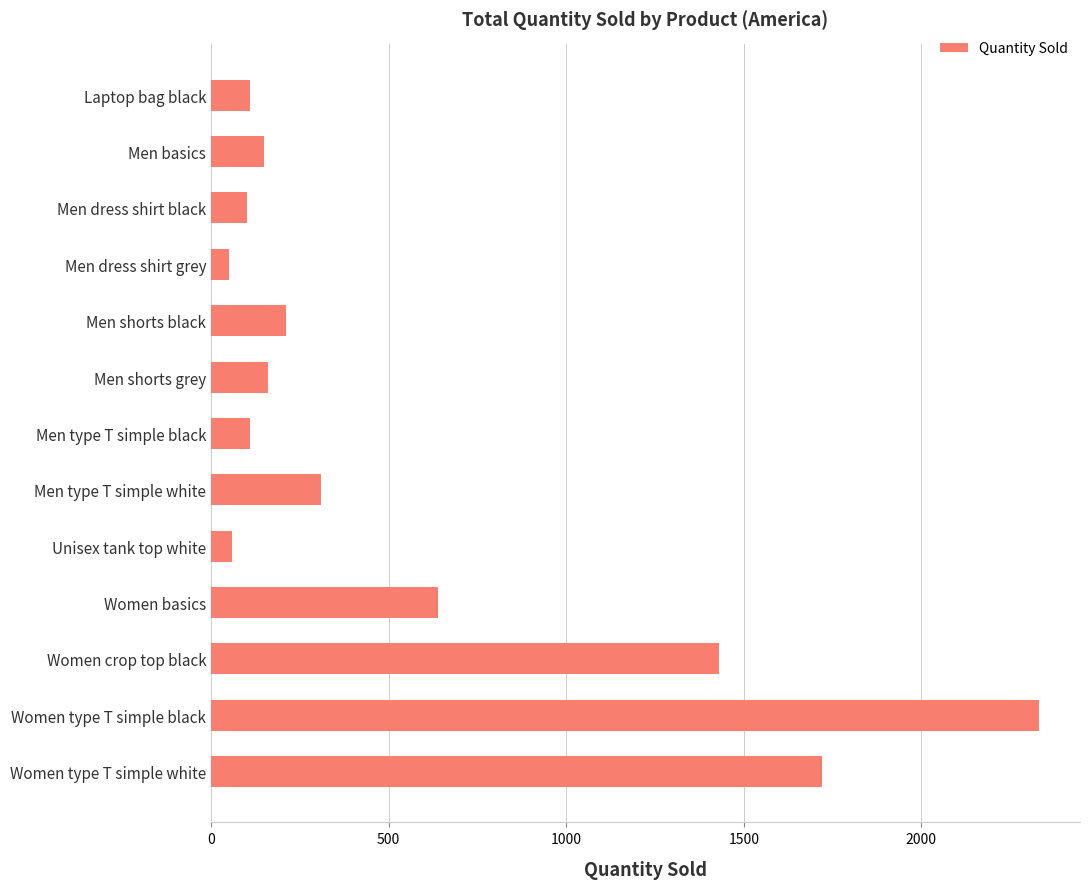

What is the sum of all values?

7380